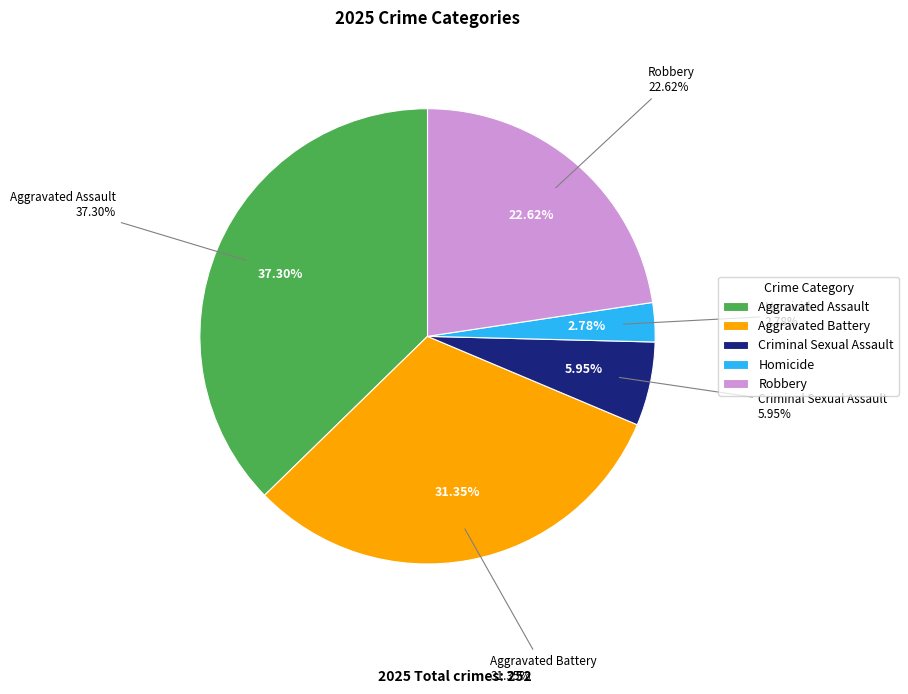

Which has a higher value, Aggravated Assault or Robbery?

Aggravated Assault